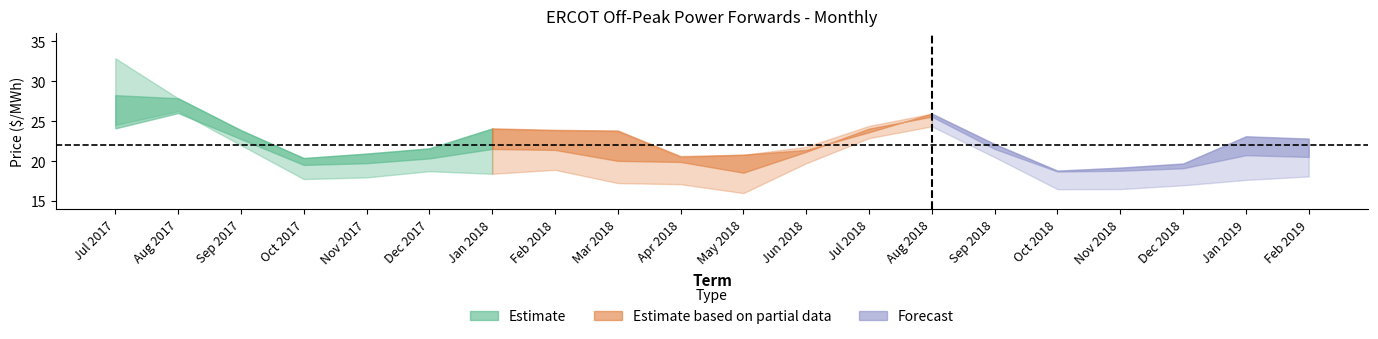

What is the total value across all series at Sep 2017?

135.5